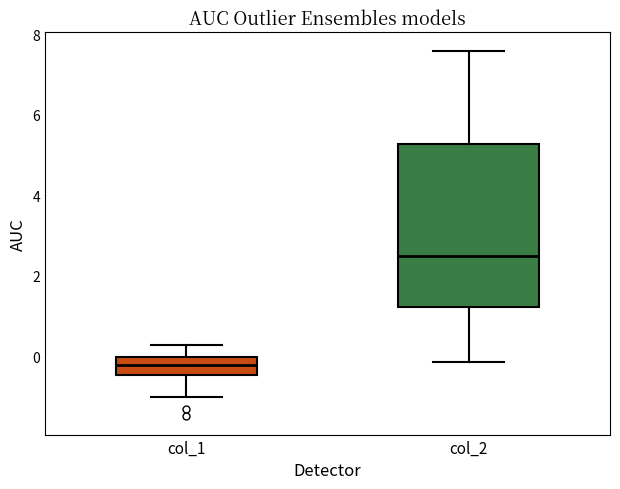

Reading left to right, transcribe this box plot: for each box, give where its median line is, the range the box spans, and where its two whiskers end, as read against the y-axis. The values are not printed on the chart, so give them approximately, as read against the axis.

col_1: median -0.2, box -0.4 to 0.0, whiskers -1.0 to 0.2
col_2: median 2.6, box 1.2 to 5.2, whiskers -0.2 to 7.6